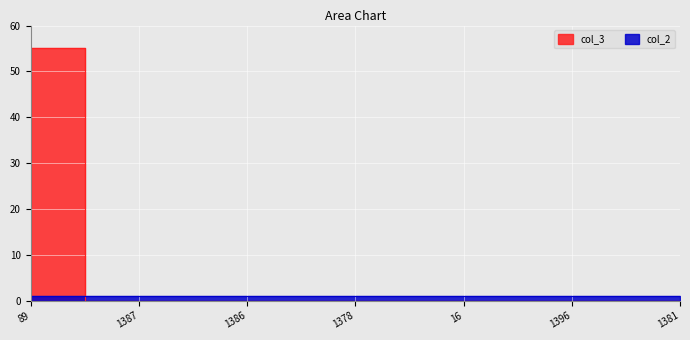

Does the chart display data point markers on the line(s)?

No